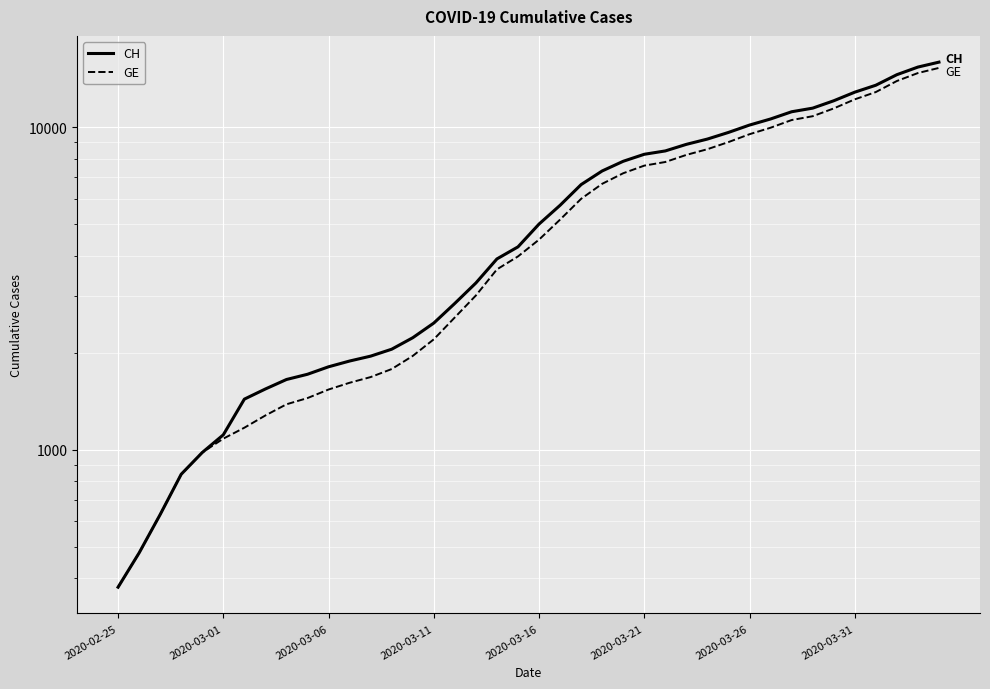

True or false: GE has more than 1 points higher than both neighbors.

False